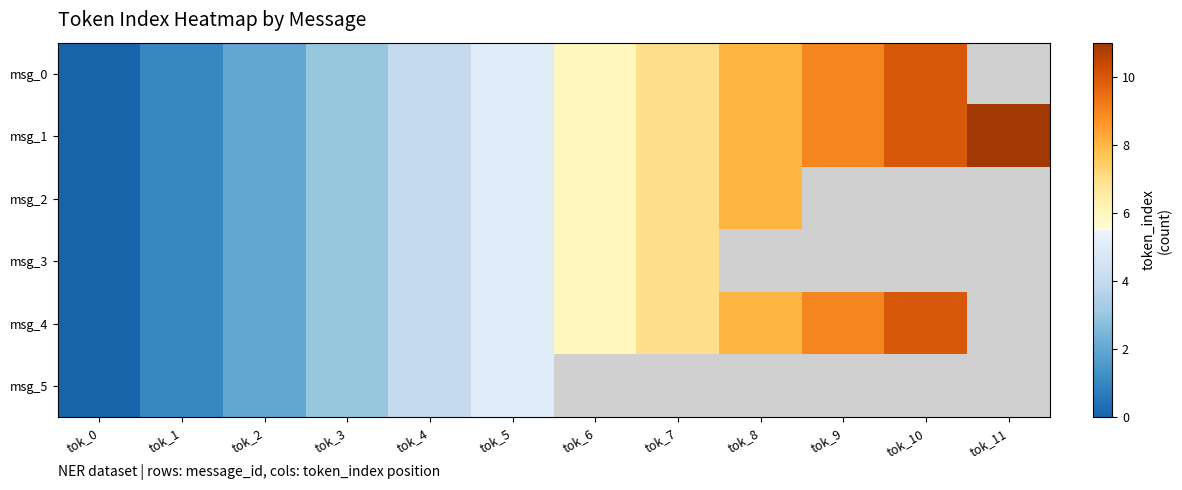

How many values in the msg_2 series exceed 6?

2